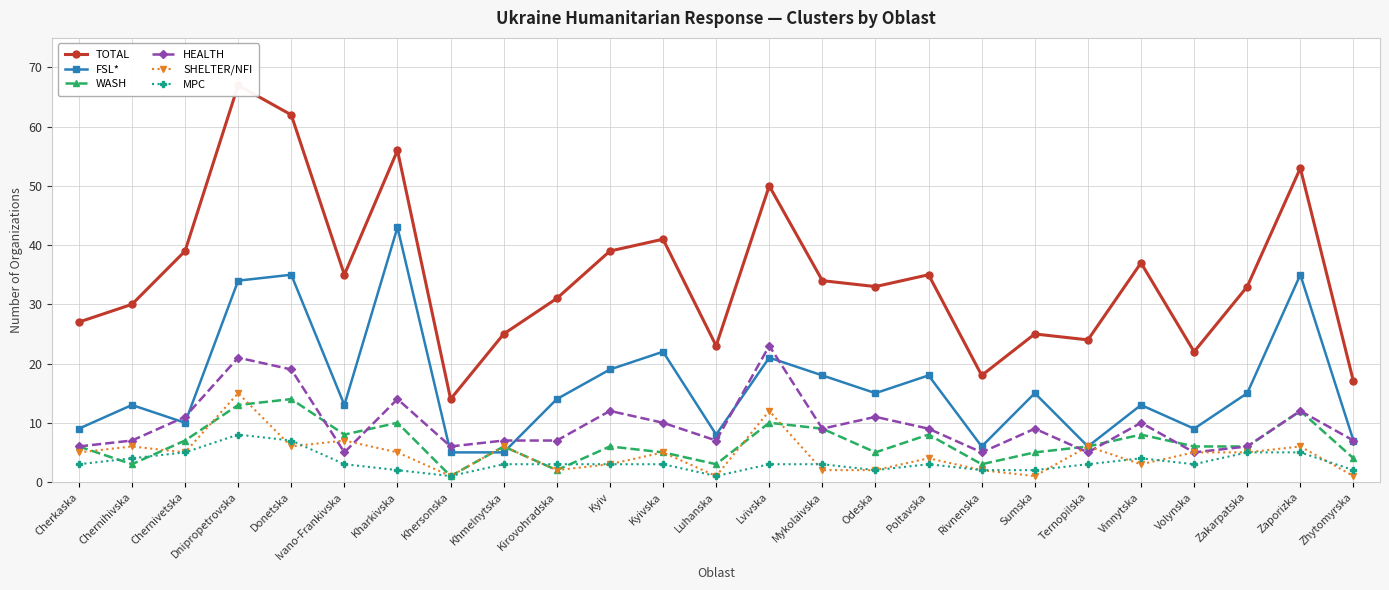

Where is WASH nearest to the value 7?

Chernivetska